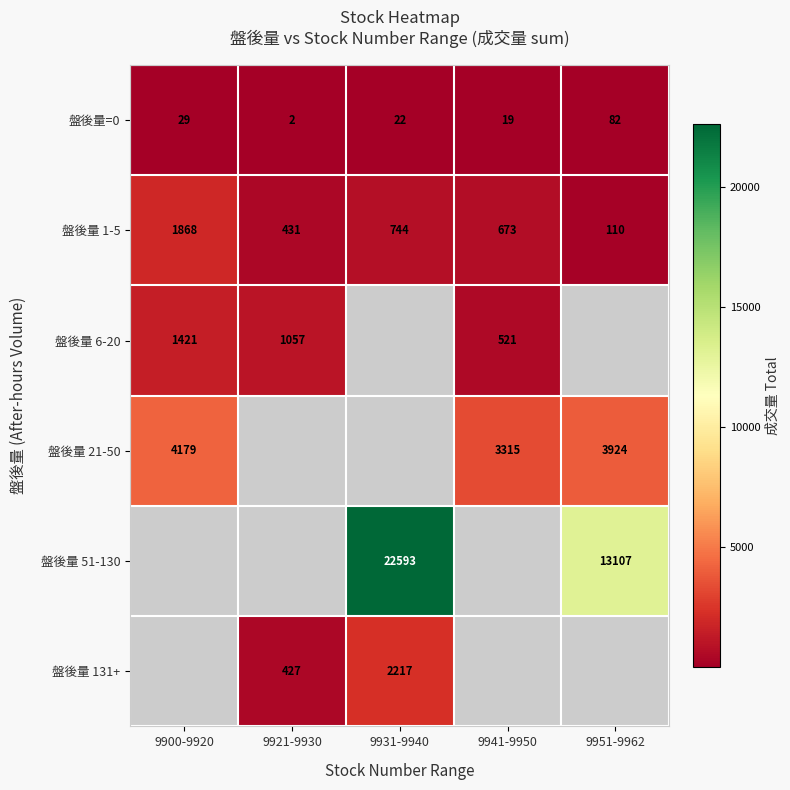

At how many categories does at least one series exceed 6716?

2